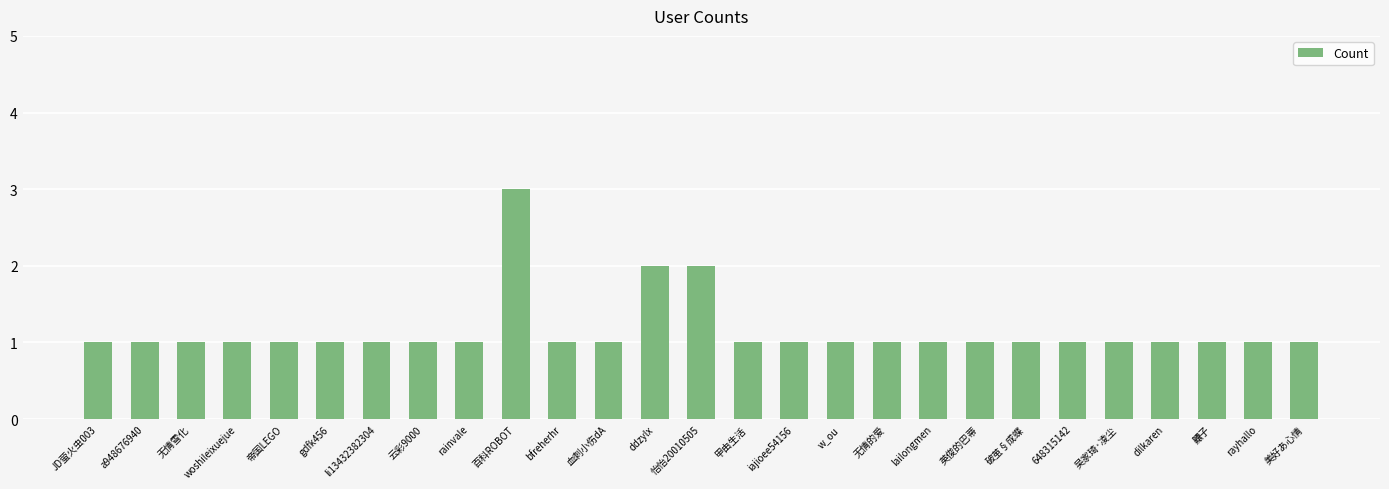

How many values are between 1 and 2?

26